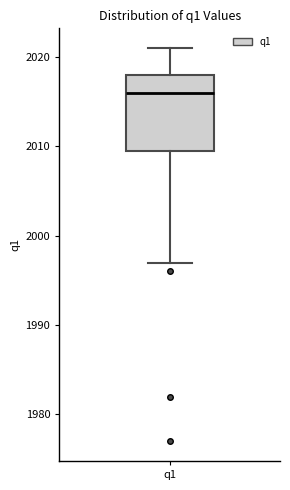

Transcribe this box plot: give where the median line is, the range the box spans, and where the two whiskers end, as read against the y-axis. The values are not printed on the chart, so give them approximately, as read against the axis.

median 2016, box 2010 to 2018, whiskers 1997 to 2021